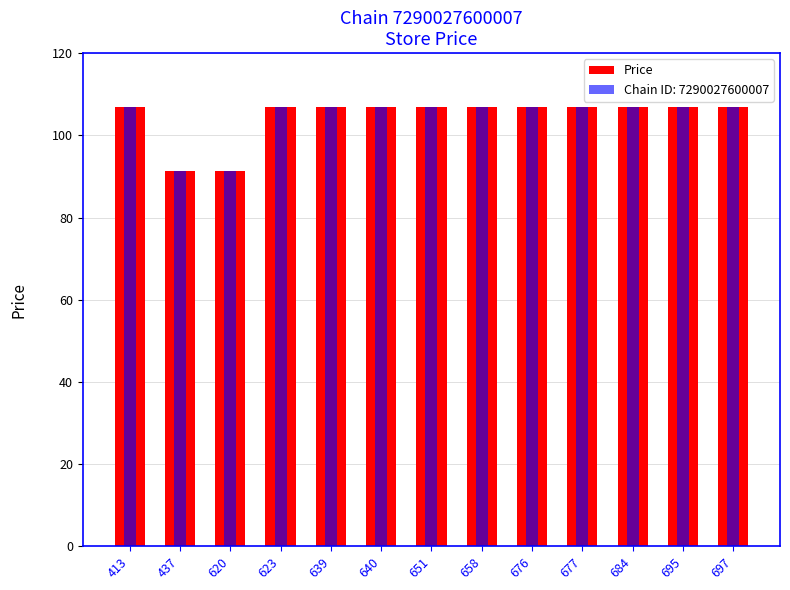

Which category has the highest value across all series?

413